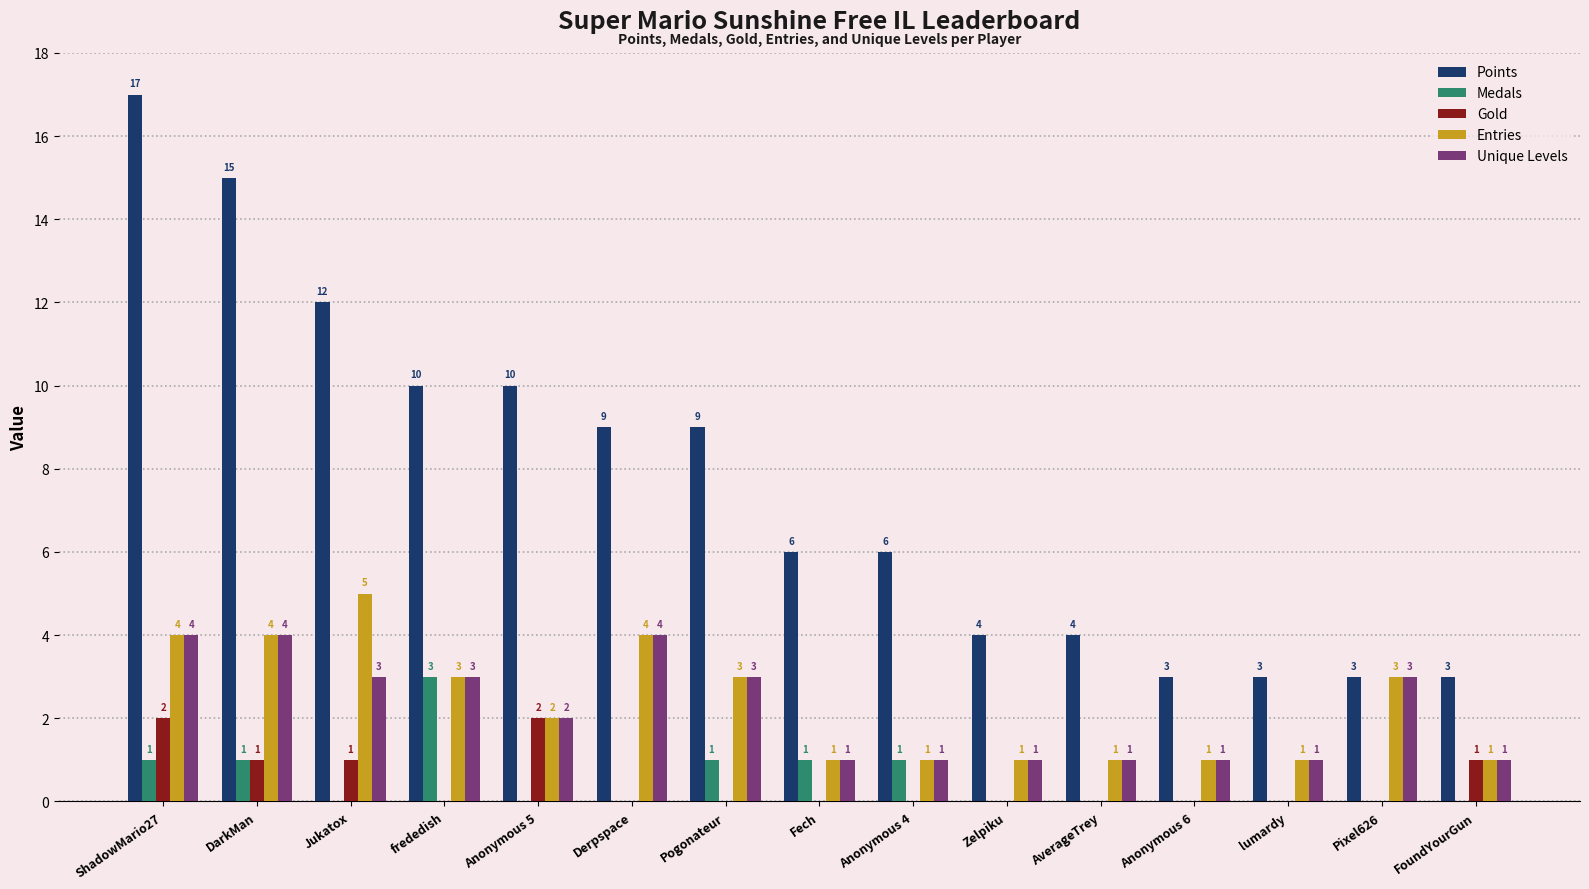

How many Unique Levels values are between 1 and 3?

12